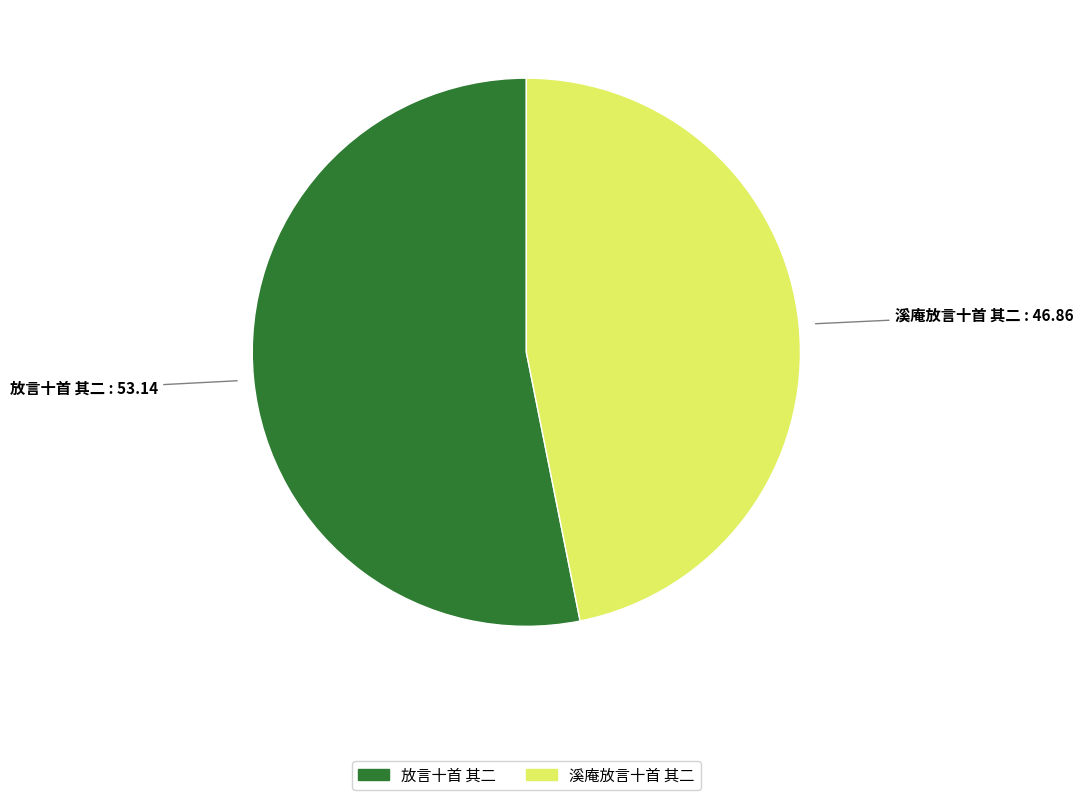

Which category has the biggest portion of the pie?

放言十首 其二